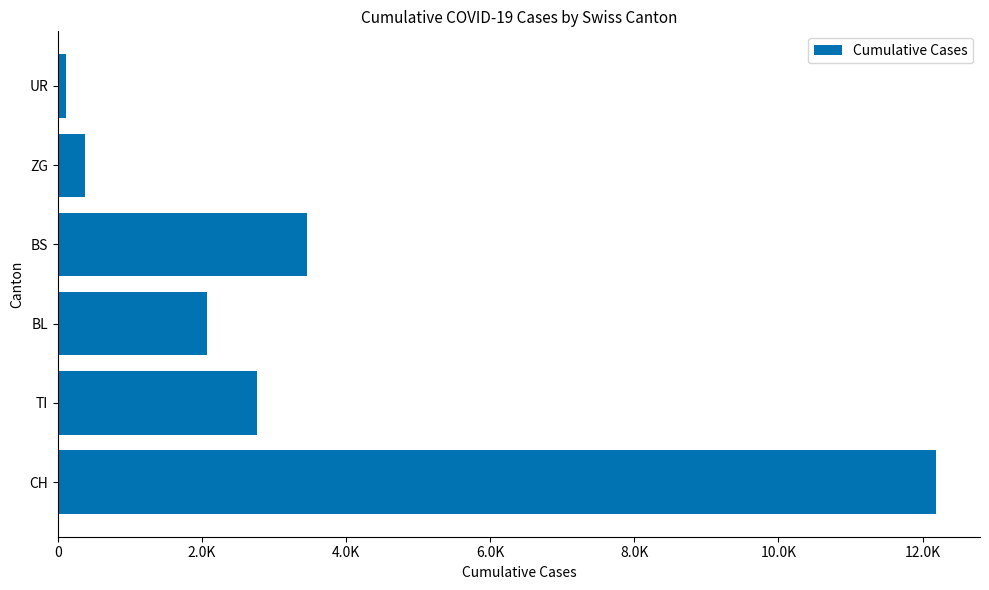

Which category has the lowest value across all series?

UR